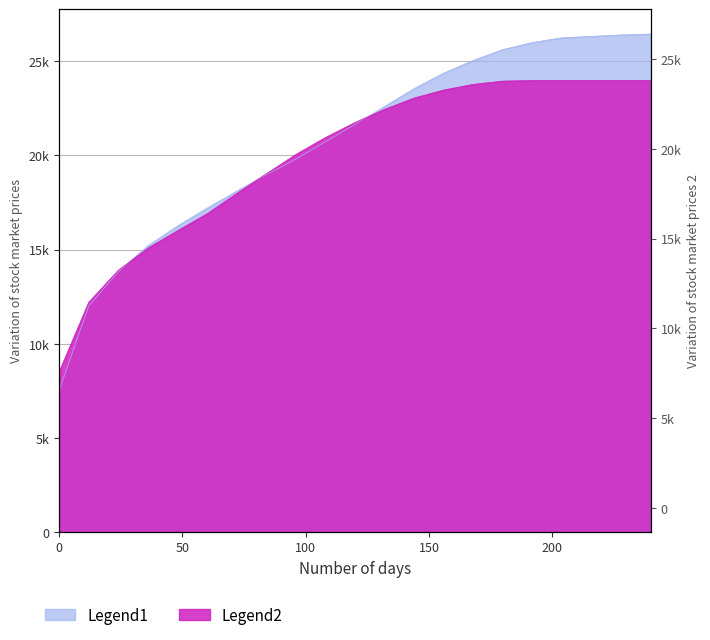

Which series has the largest total across all categories?

Legend1